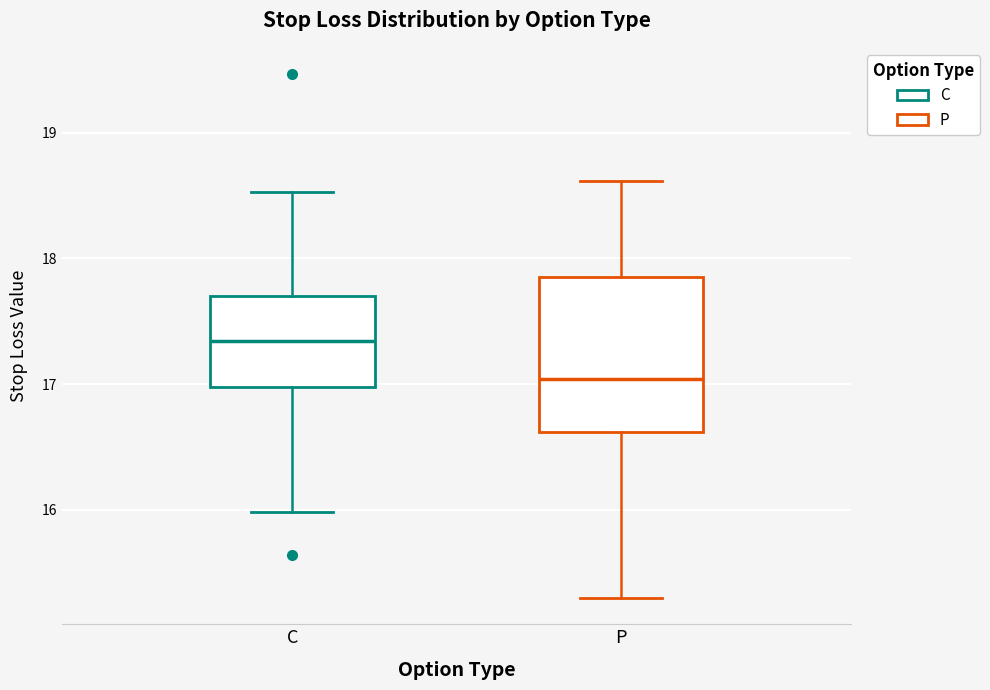

Reading left to right, read every box against the y-axis: the position of its median line, the range the box covers, and the ends of its whiskers. The values are not printed on the chart, so give them approximately, as read against the axis.

C: median 17.3, box 17.0 to 17.7, whiskers 16.0 to 18.5
P: median 17.0, box 16.6 to 17.9, whiskers 15.3 to 18.6